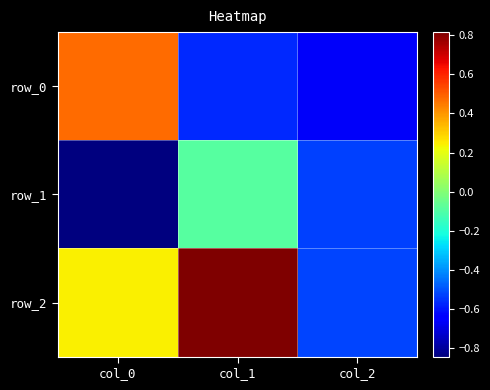

Between col_1 and col_2, which series saw the biggest shift?

row_2